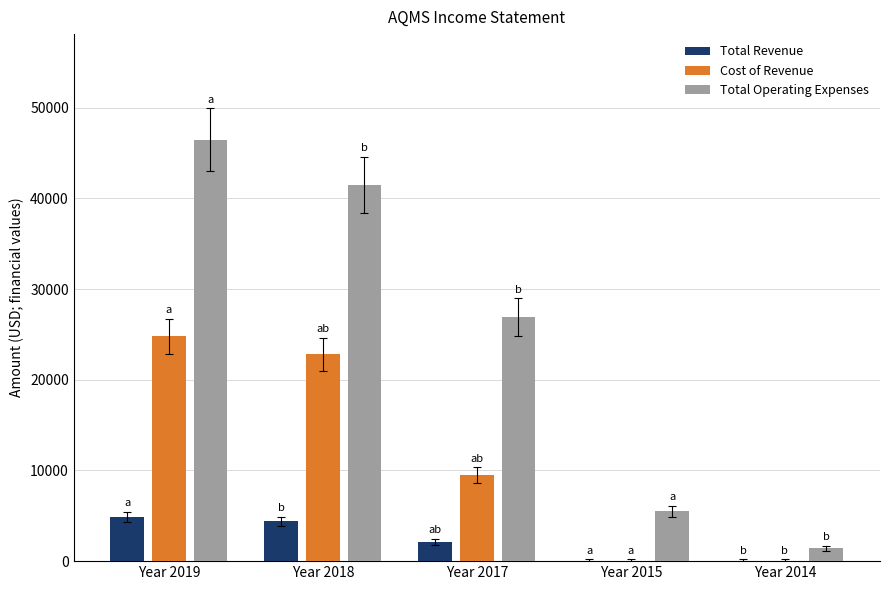

Are the bars grouped side by side (vs. stacked)?

Yes